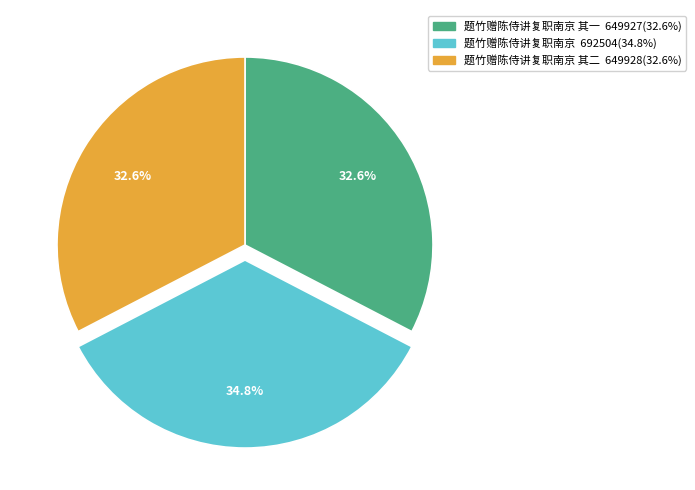

Does any single category account for the majority?

No